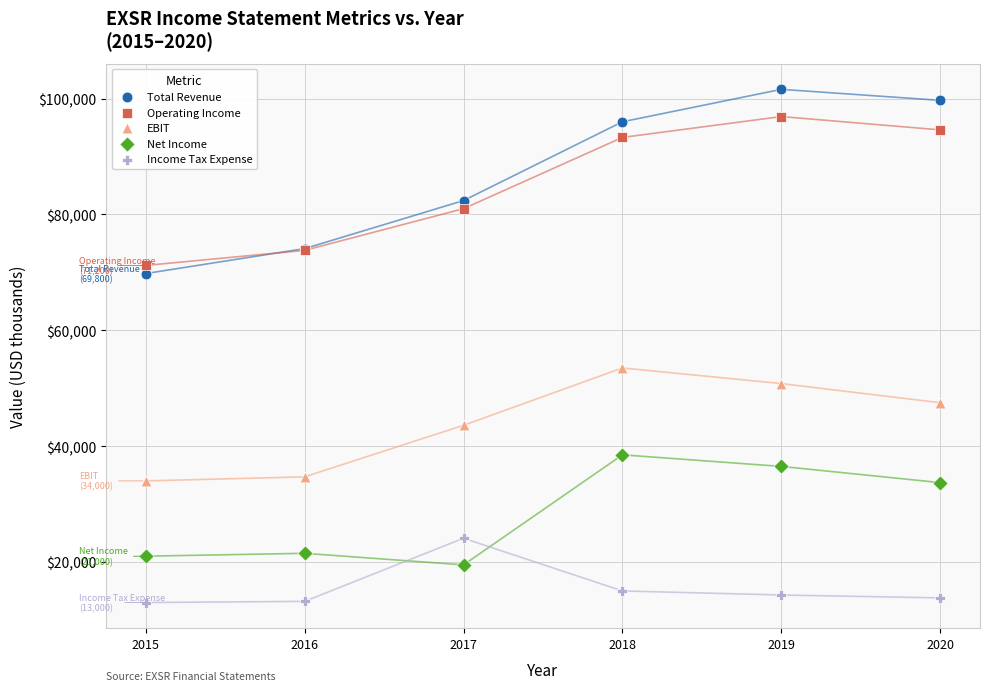

Which series reaches the minimum Y coordinate?

Income Tax Expense